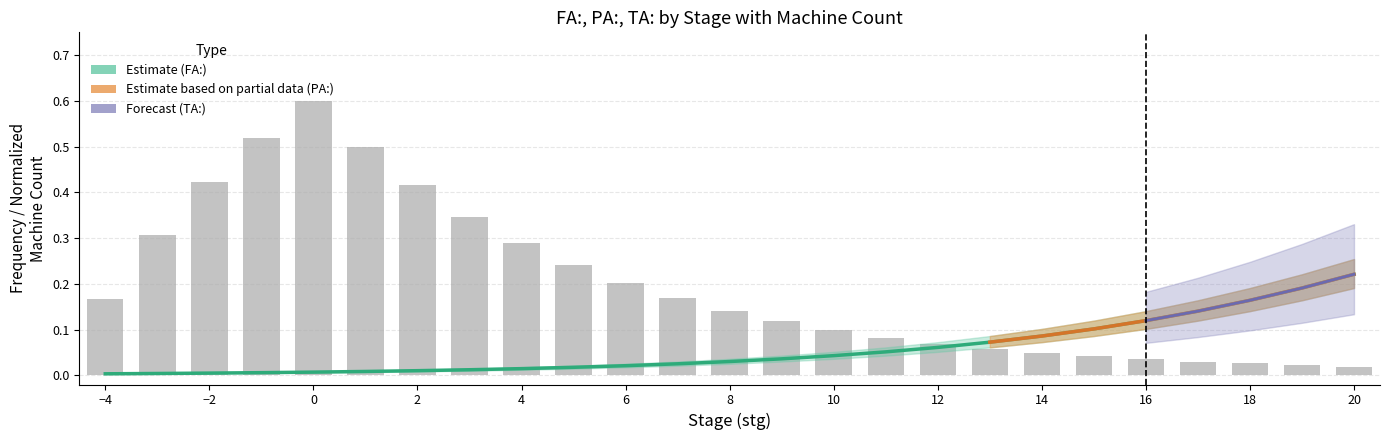

Is it true that machine: equals 0.0 at 20?

False